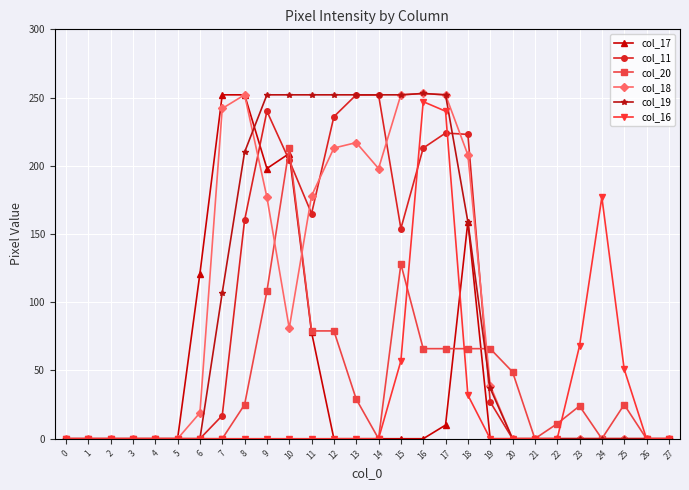

Is it true that col_16 equals 80 at 12?

False